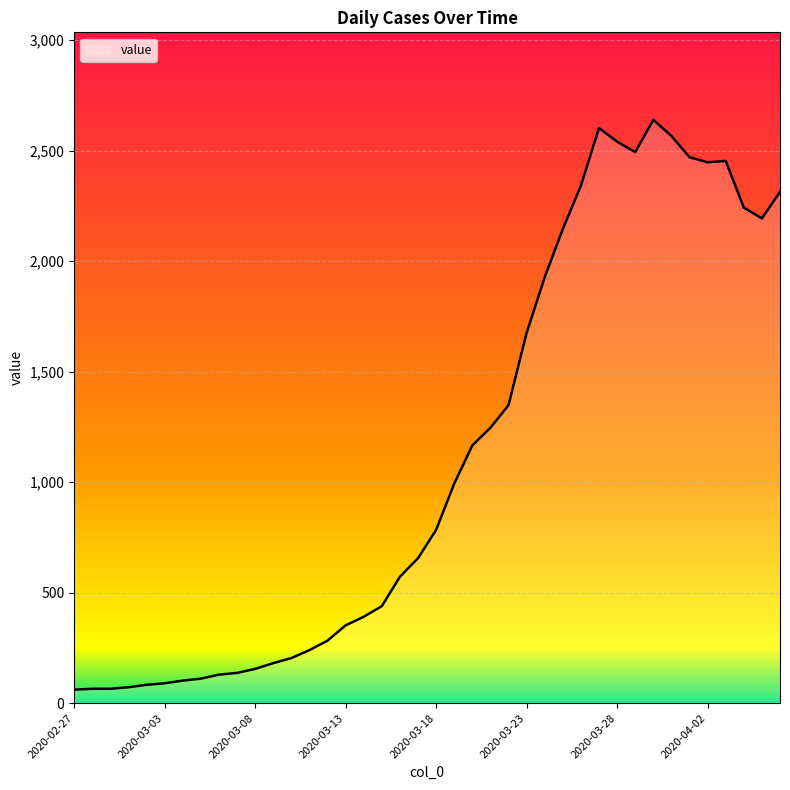

What is the difference between the maximum and minimum values?

2578